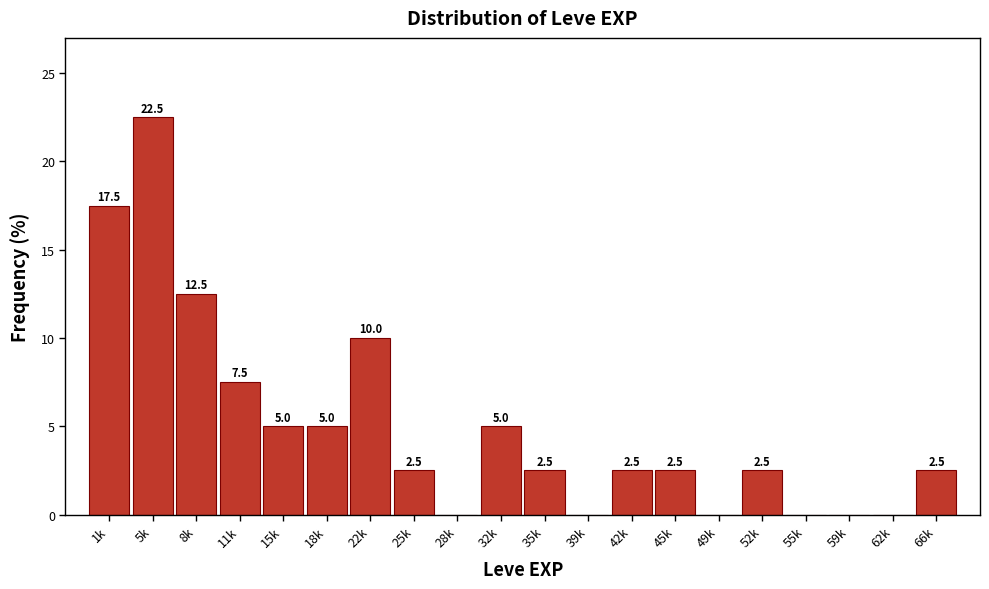

Reading right to left, list all the values displayed in this chart.

66k=2.5	62k=0.0	59k=0.0	55k=0.0	52k=2.5	49k=0.0	45k=2.5	42k=2.5	39k=0.0	35k=2.5	32k=5.0	28k=0.0	25k=2.5	22k=10.0	18k=5.0	15k=5.0	11k=7.5	8k=12.5	5k=22.5	1k=17.5